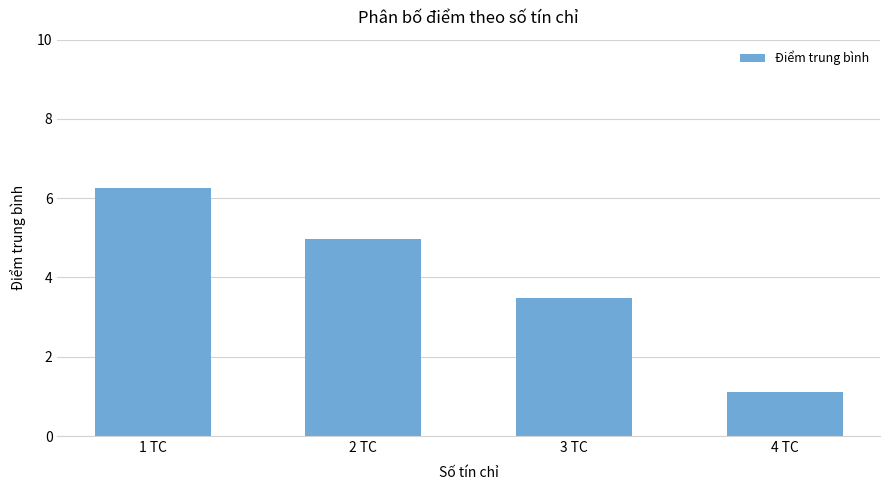

Rank the categories by value from lowest to highest.

4 TC, 3 TC, 2 TC, 1 TC